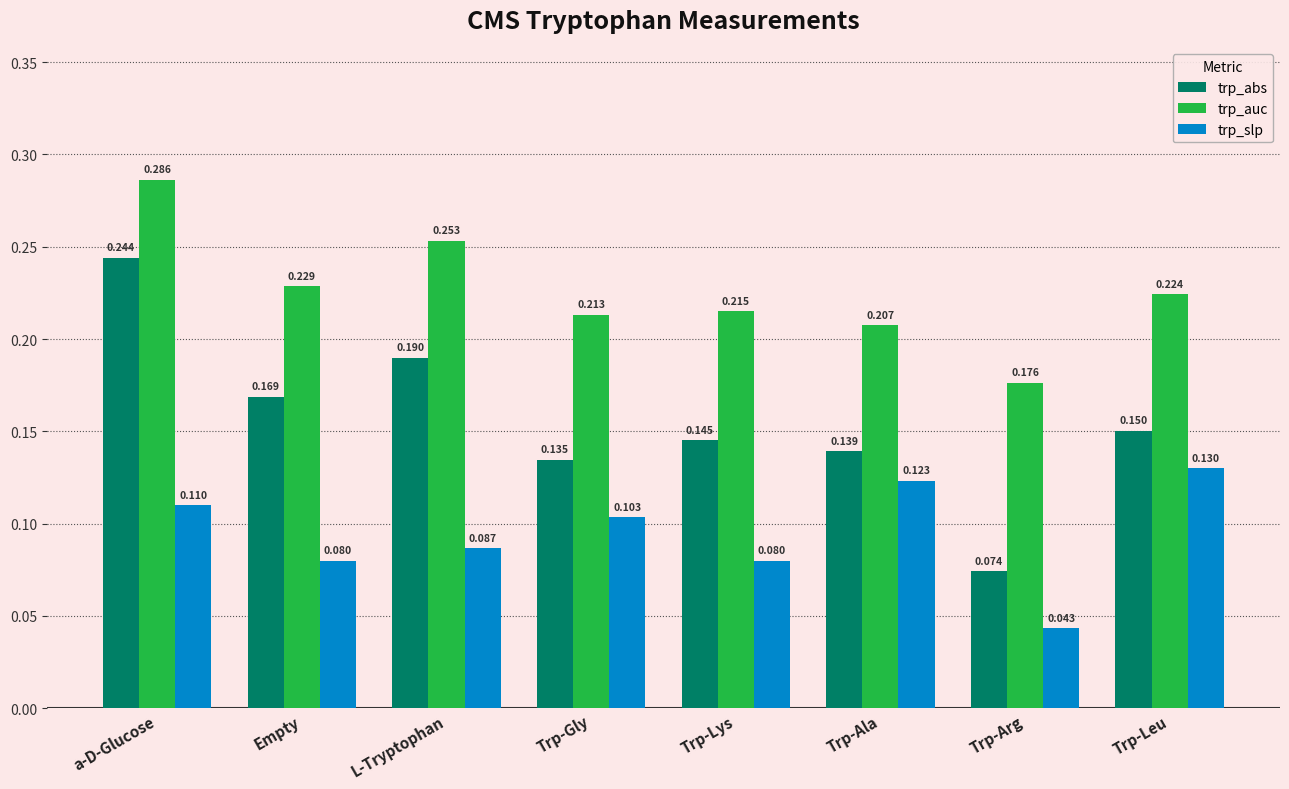

How many data points does each series have?

8